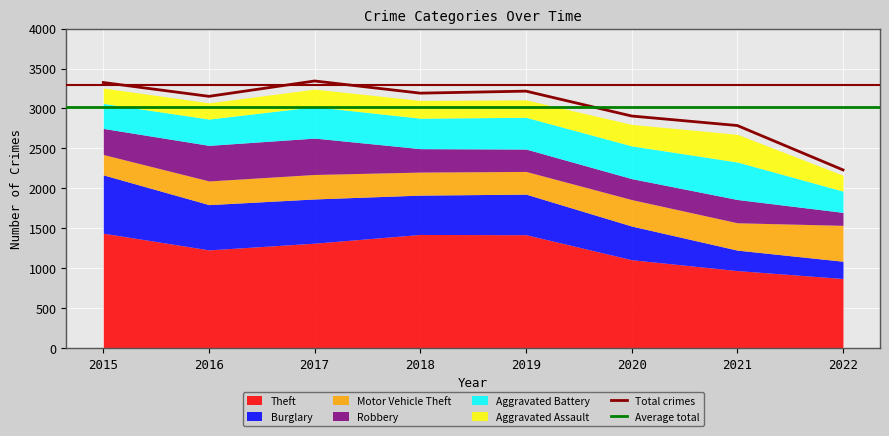

Is the value of Robbery at 2018 greater than the value of Theft at 2017?

No